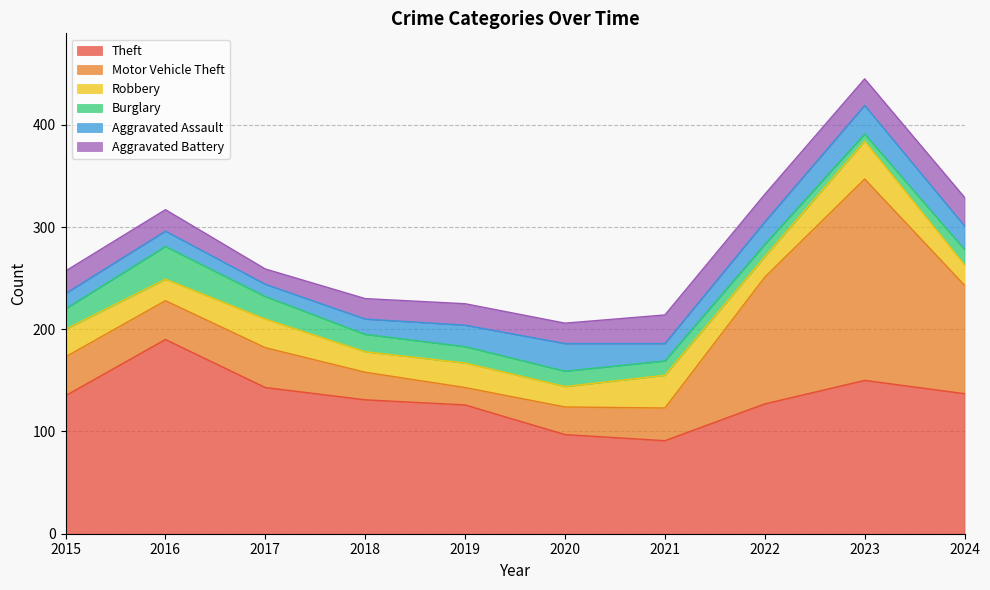

What is the spread (max minus min) of values at 2021?

77